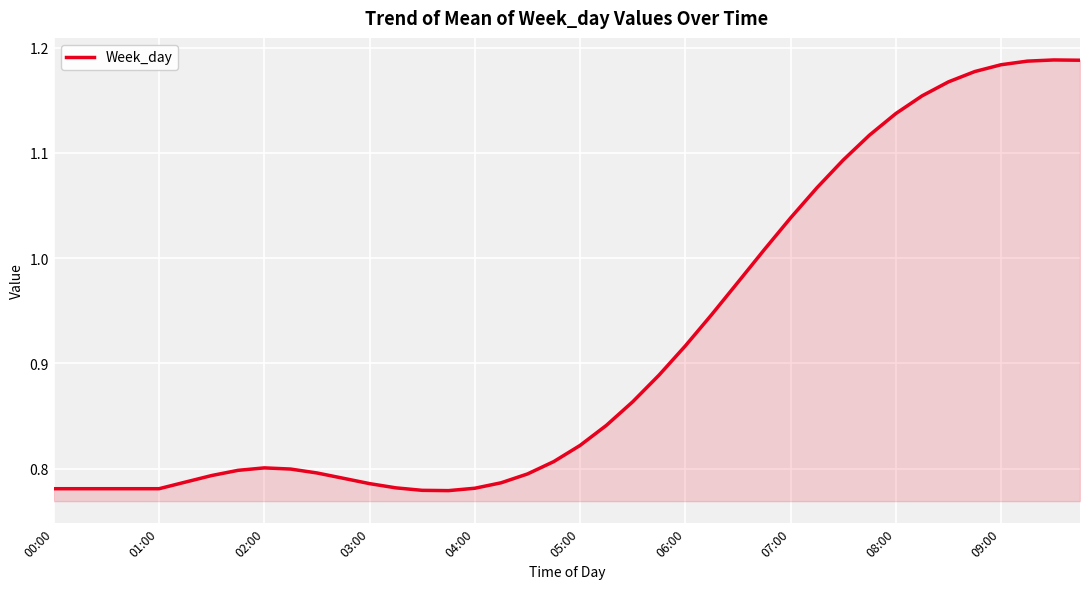

What is the difference between the maximum and minimum values?

0.4